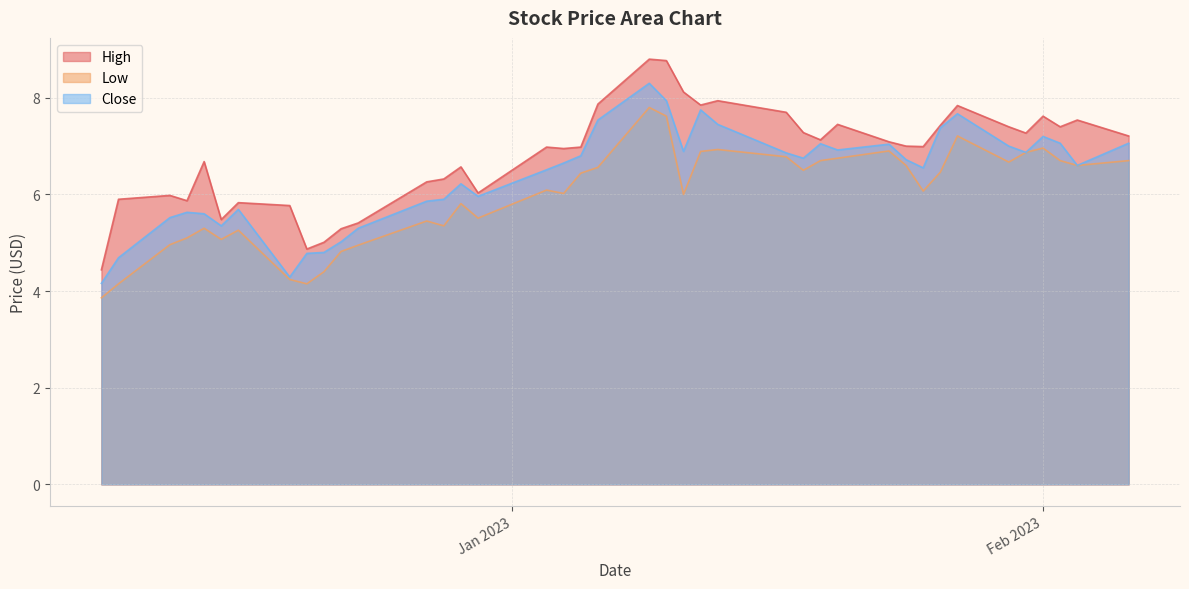

What are all the series names shown in the legend?

High, Low, Close